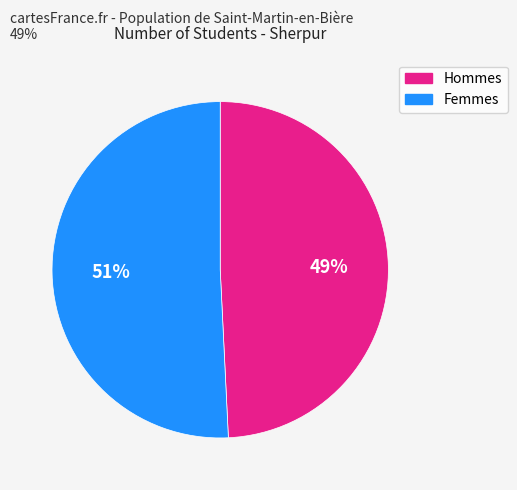

Is there a majority slice in this chart?

Yes